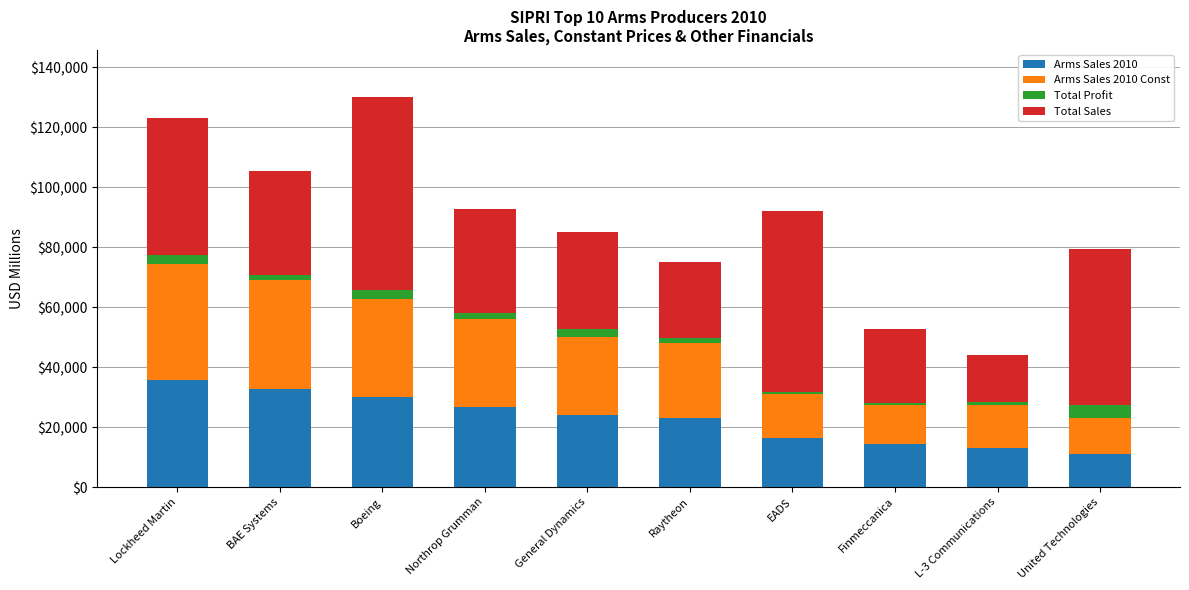

Is it true that Arms Sales 2010 equals 41576 at Northrop Grumman?

False